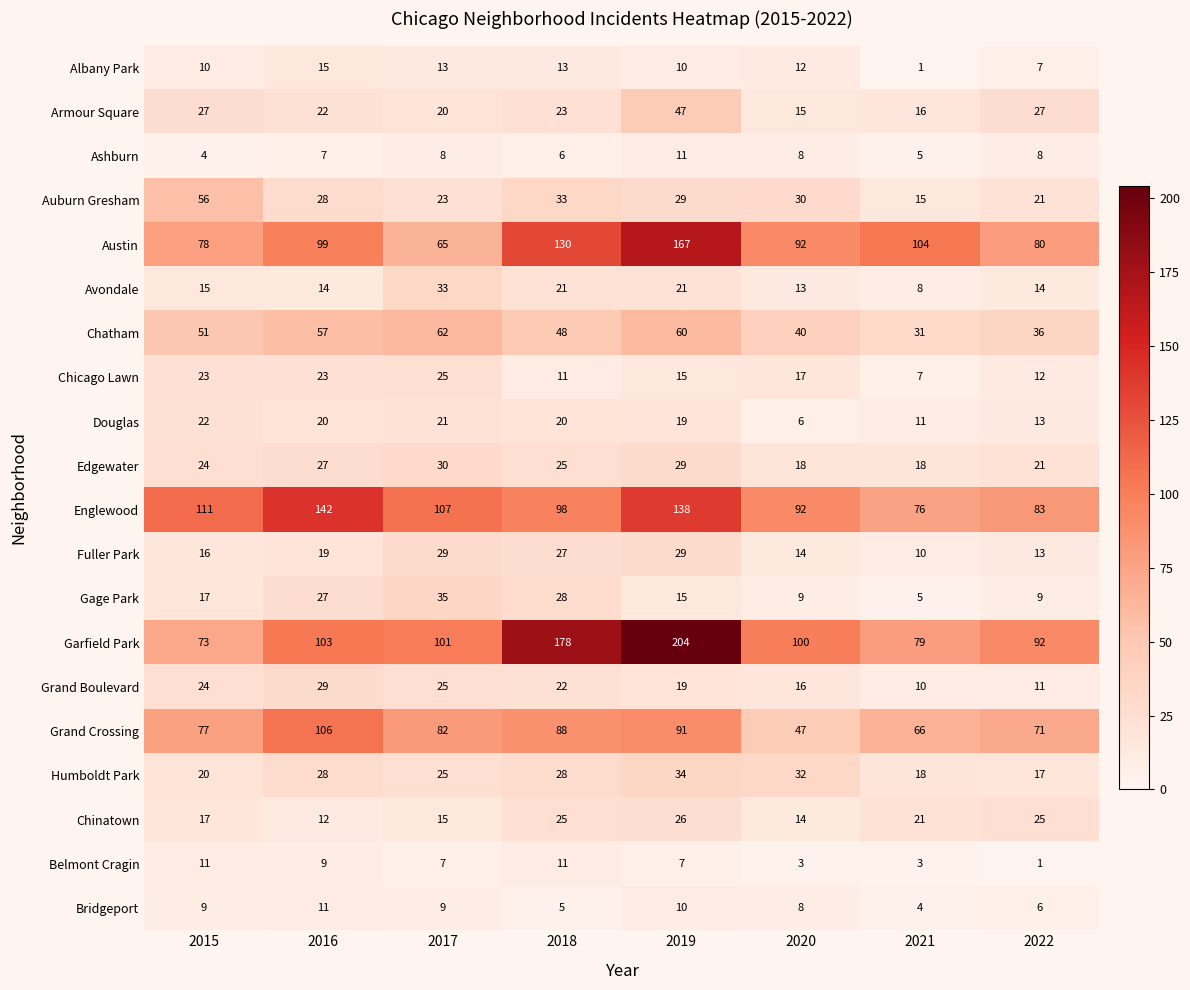

What is the difference between the second highest and second lowest values in the Gage Park series?

19